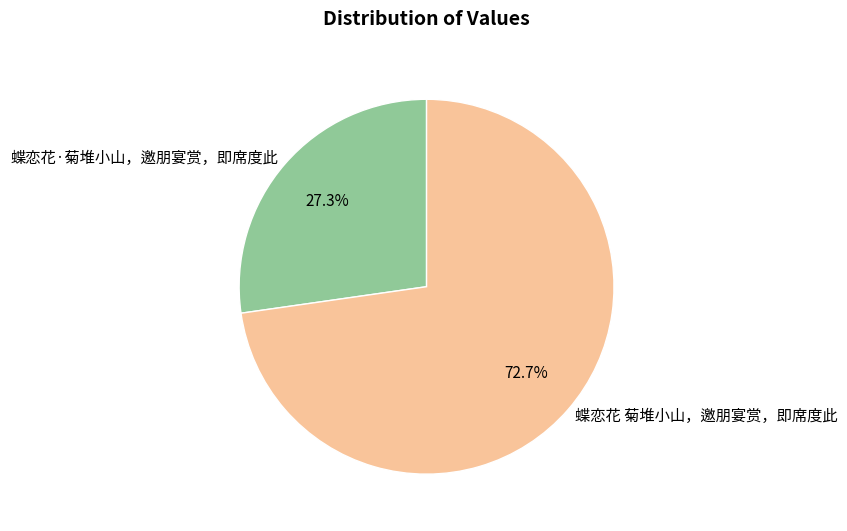

Which slice is the smallest?

蝶恋花·菊堆小山，邀朋宴赏，即席度此